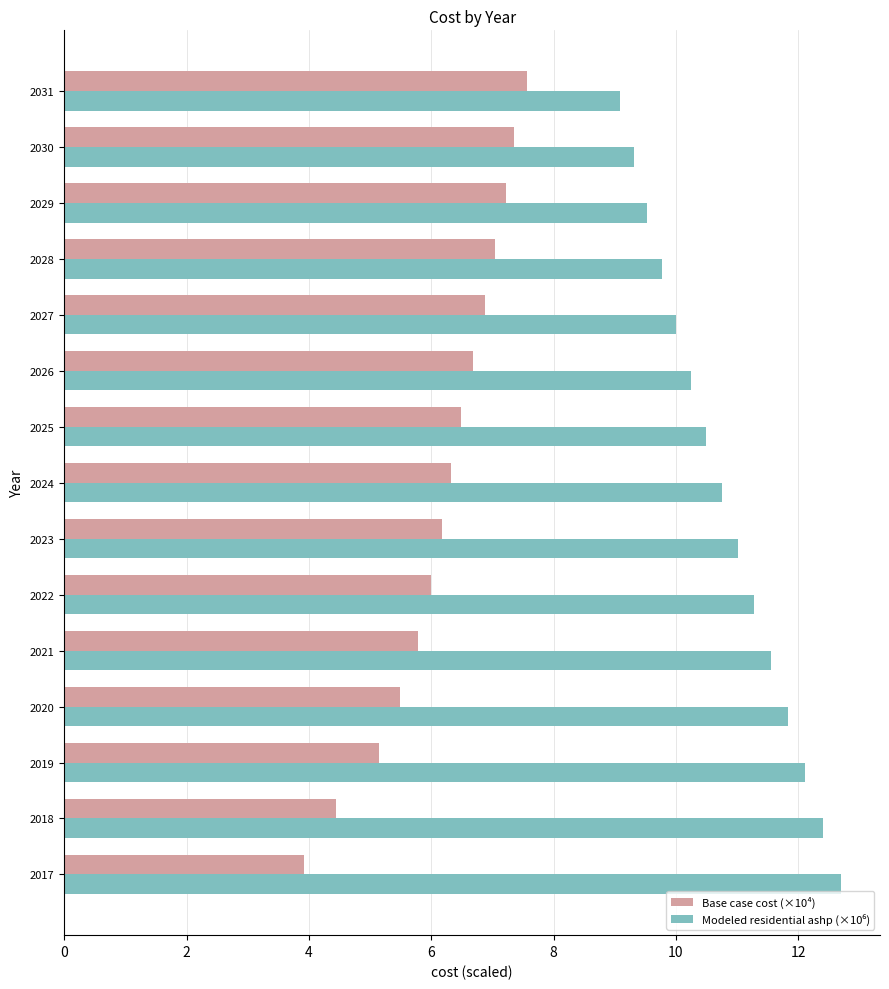

What is the spread (max minus min) of values at 2019?

7.0